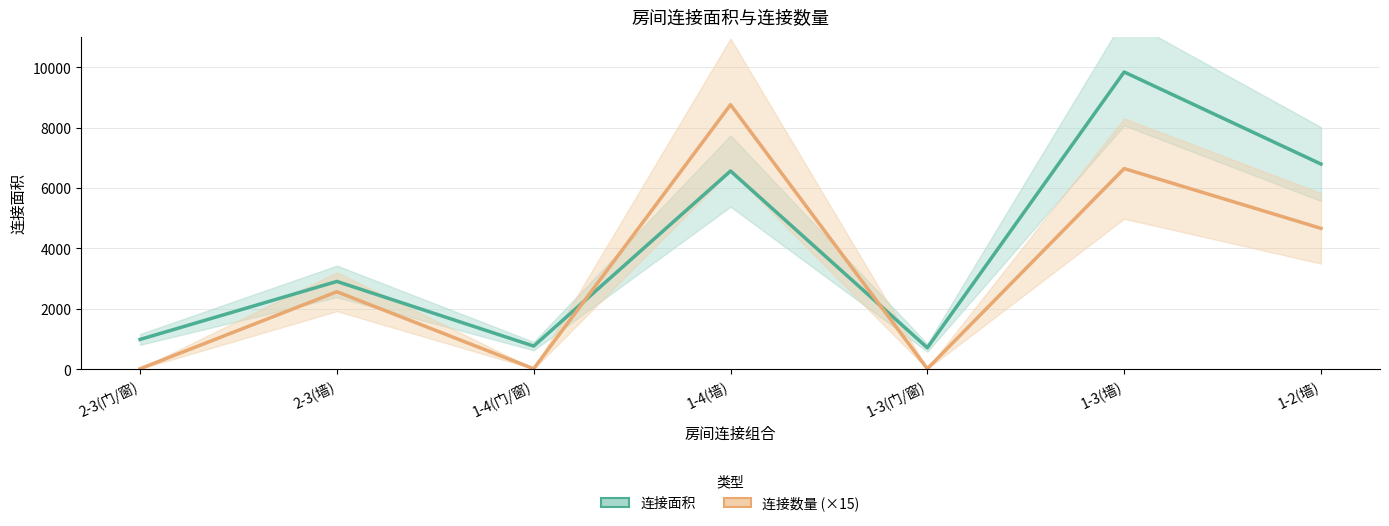

Is it true that 连接面积 equals 765 at 1-4(门/窗)?

True